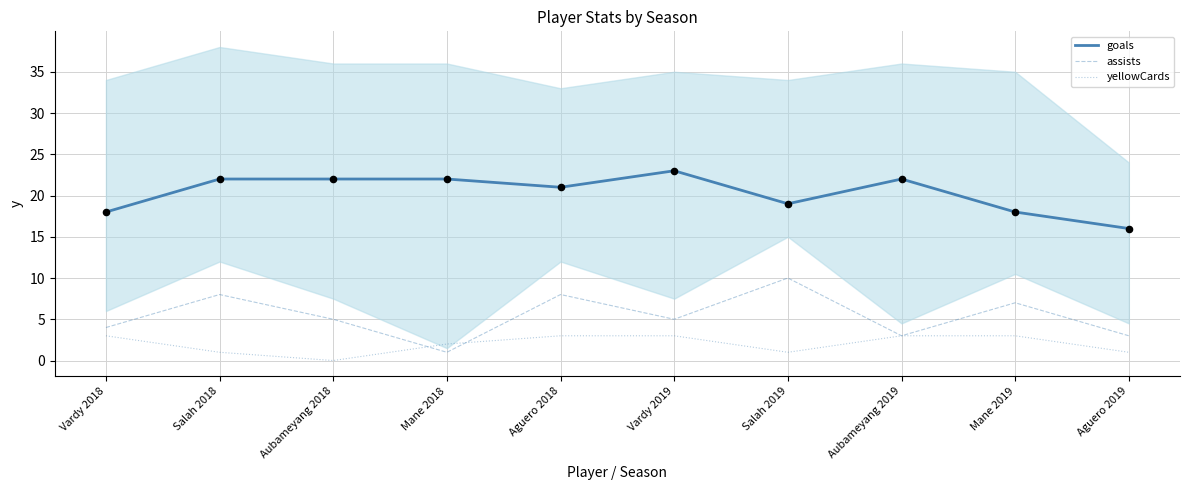

Which series has the largest Y range (max minus min)?

assists